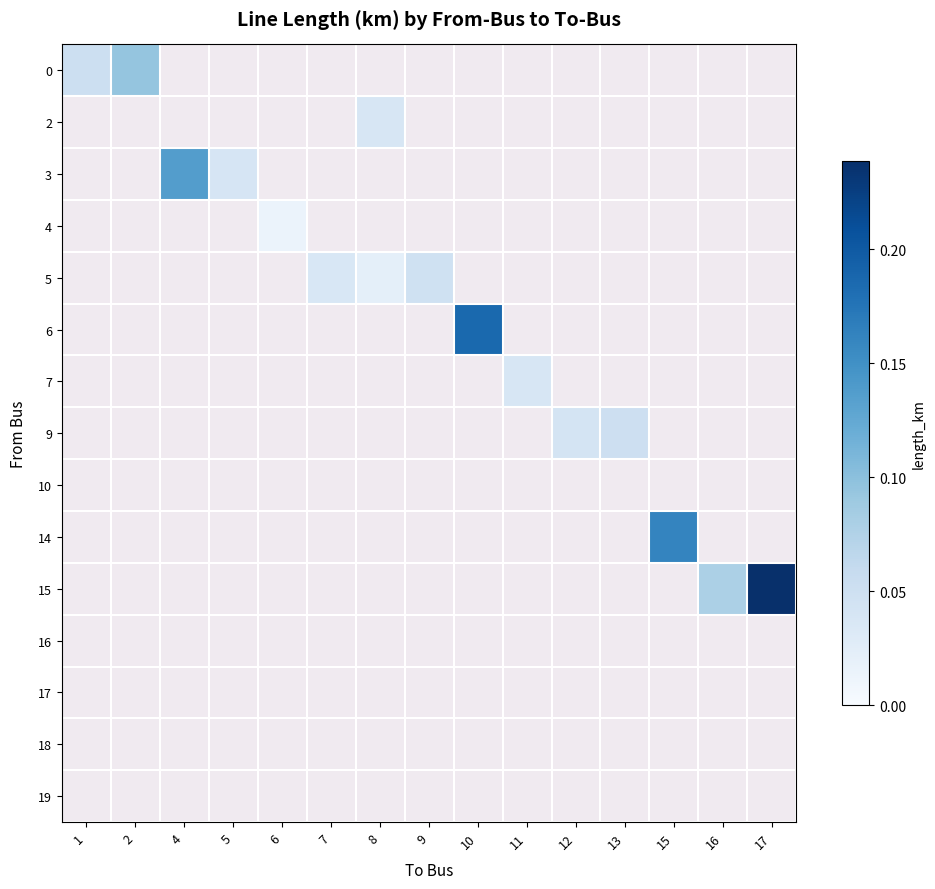

Count the row_1 values in the range 0 to 1.

15